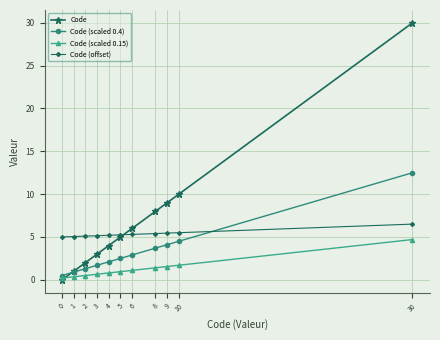

Which series ends up on top after the final intersection of Code (scaled 0.4) and Code (offset)?

Code (scaled 0.4)